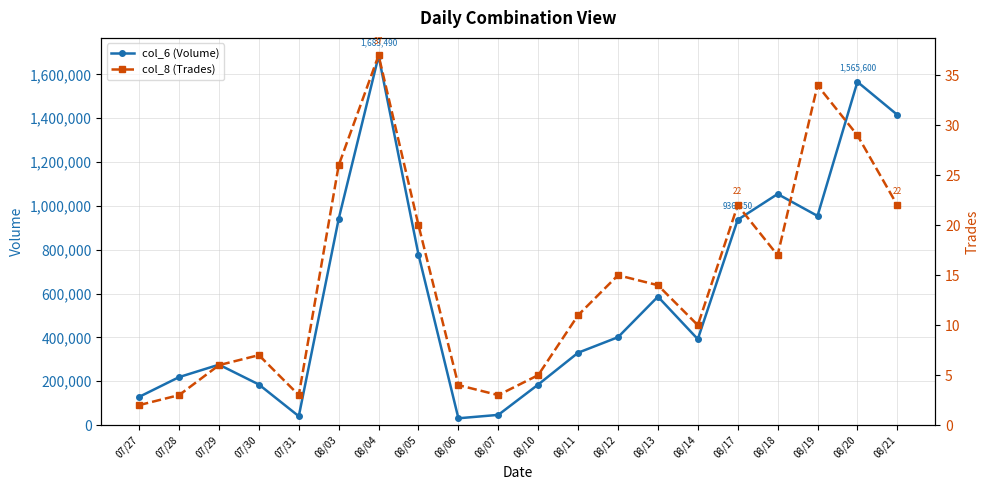

In col_6 (Volume), how many points are lower than both neighbors (excluding endpoints)?

4